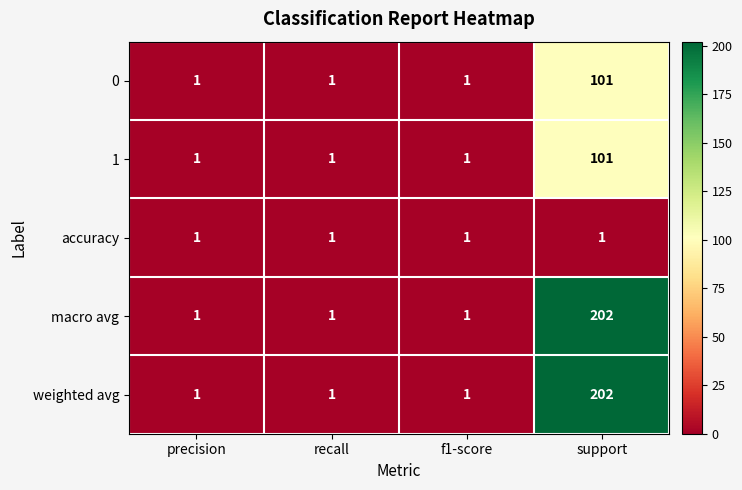

Reading left to right, list all the values displayed in this chart.

0: 1	1	1	101
1: 1	1	1	101
accuracy: 1	1	1	1
macro avg: 1	1	1	202
weighted avg: 1	1	1	202